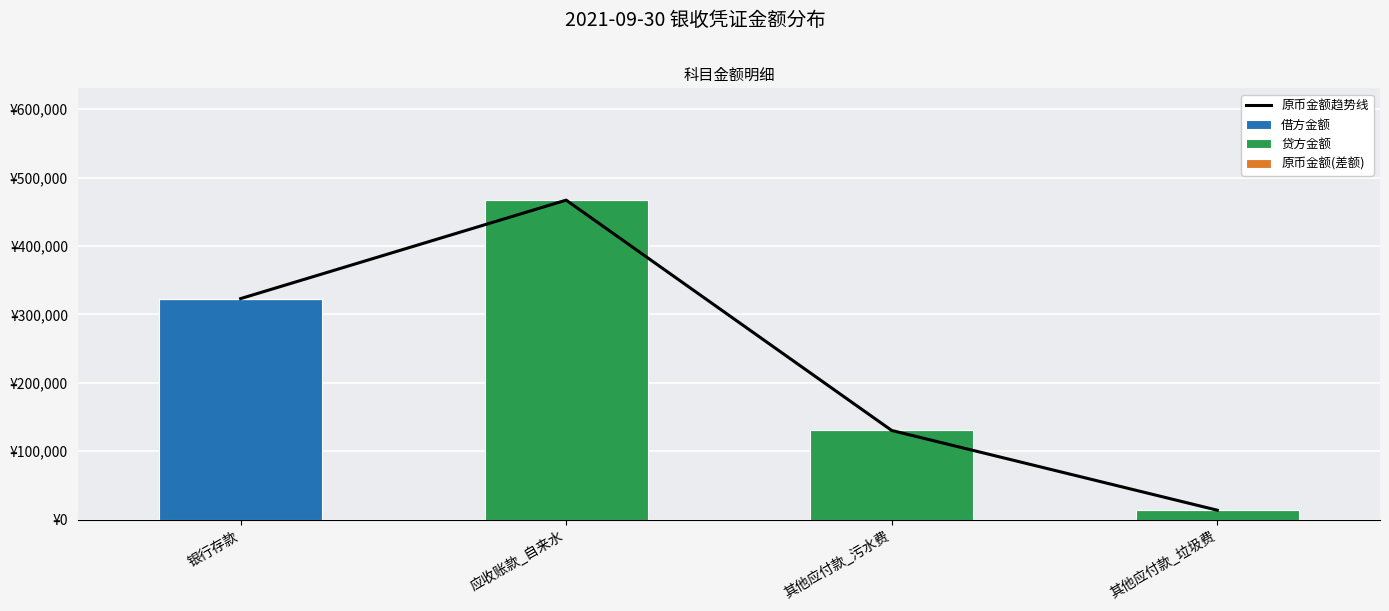

At which label is 借方金额 closest to 161558?

应收账款_自来水